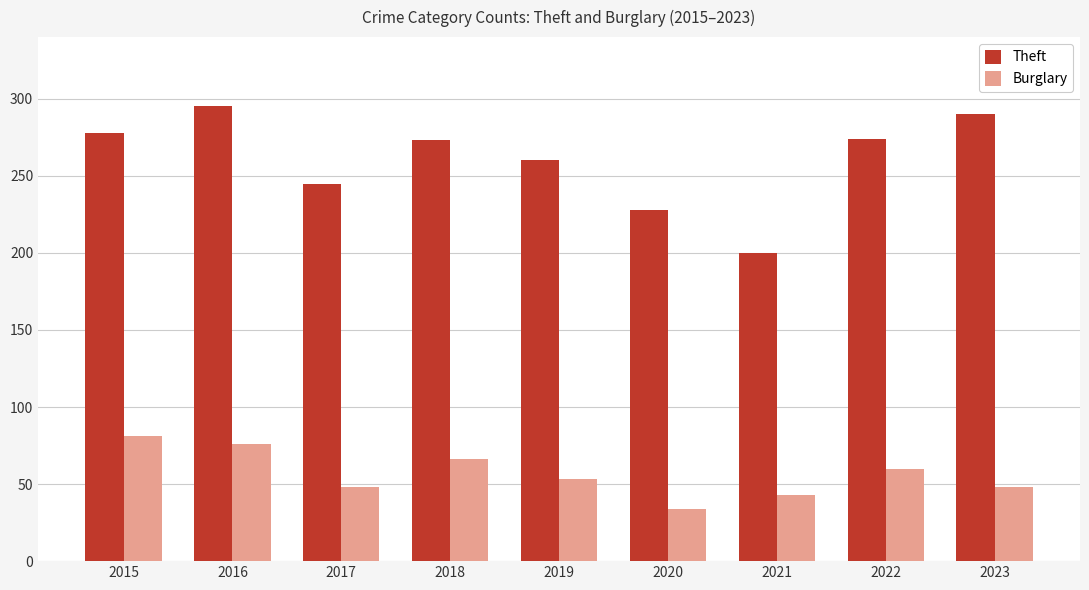

Is it true that Burglary equals 38 at 2022?

False